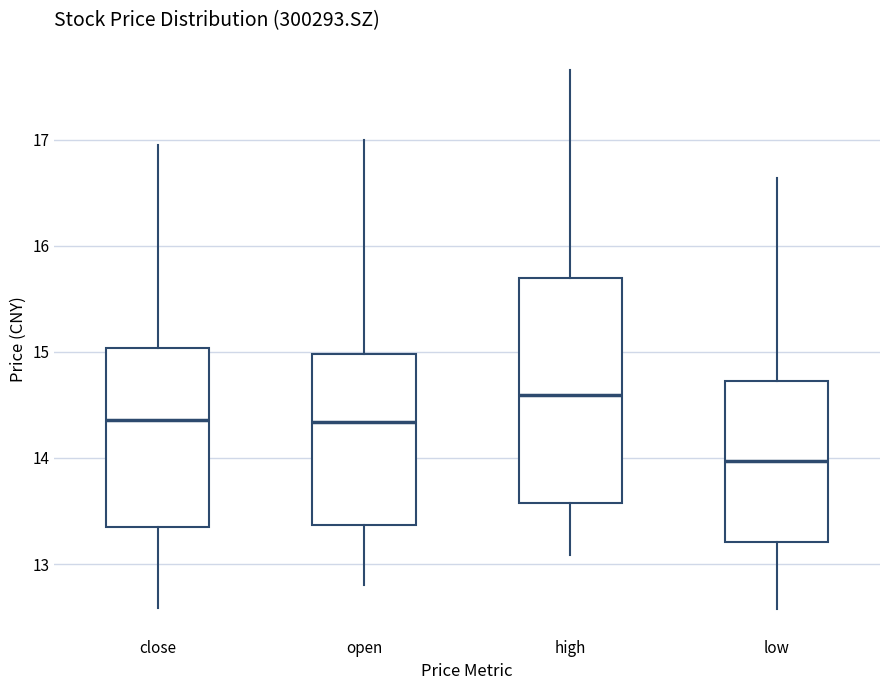

Reading left to right, transcribe this box plot: for each box, give where its median line is, the range the box spans, and where its two whiskers end, as read against the y-axis. The values are not printed on the chart, so give them approximately, as read against the axis.

close: median 14.4, box 13.4 to 15.0, whiskers 12.6 to 17.0
open: median 14.3, box 13.4 to 15.0, whiskers 12.8 to 17.0
high: median 14.6, box 13.6 to 15.7, whiskers 13.1 to 17.7
low: median 14.0, box 13.2 to 14.7, whiskers 12.6 to 16.6